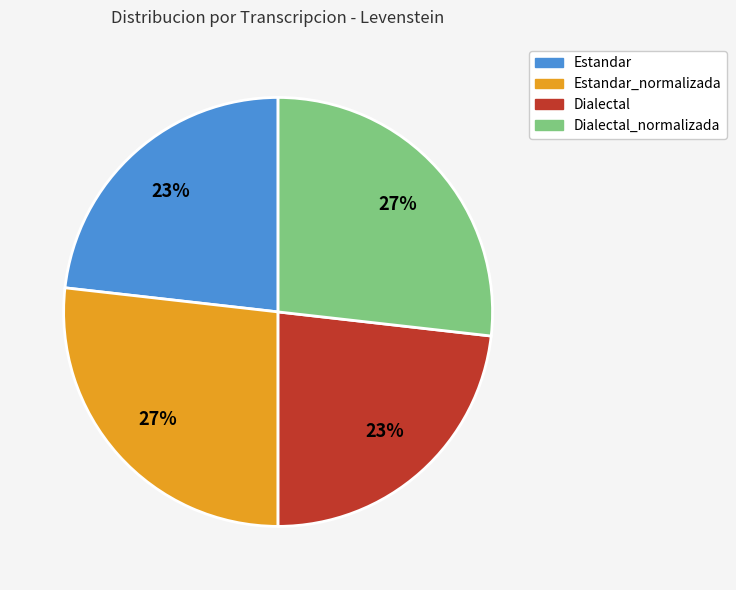

To the nearest percent, what is the average slice percentage?

25%